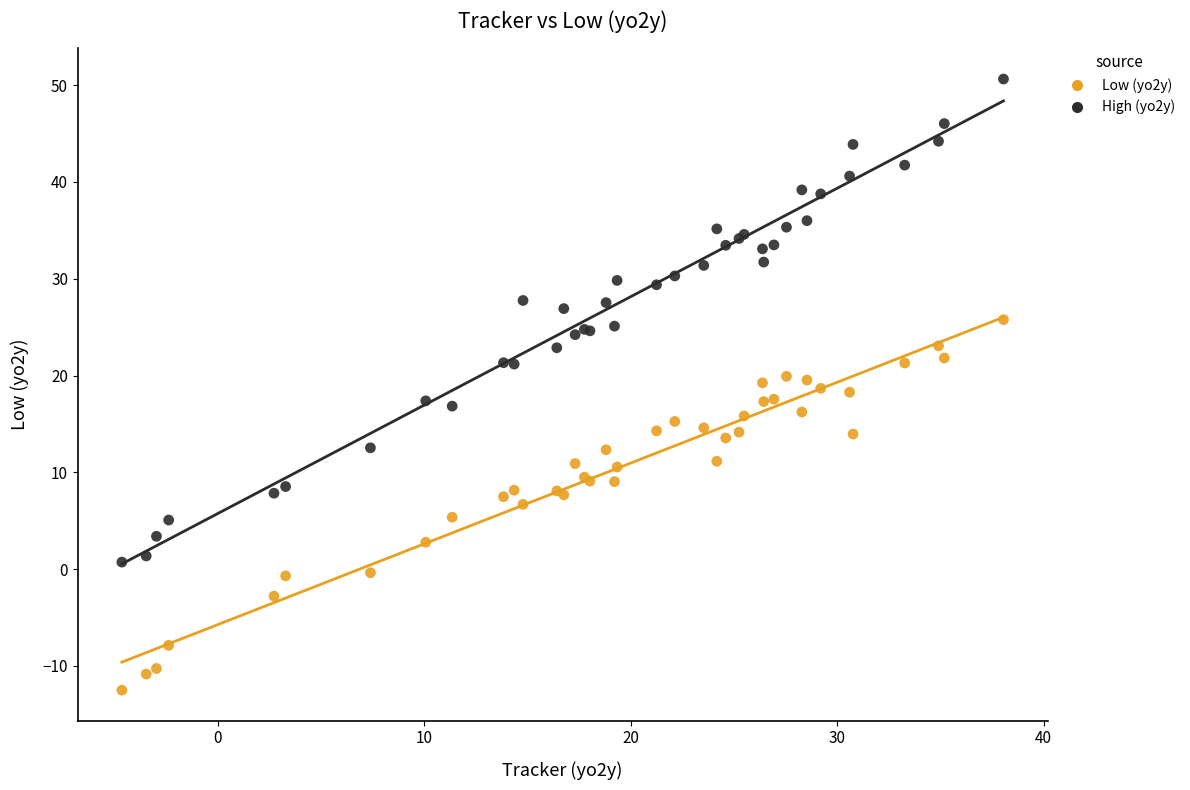

Which series reaches the minimum Y coordinate?

Low (yo2y)